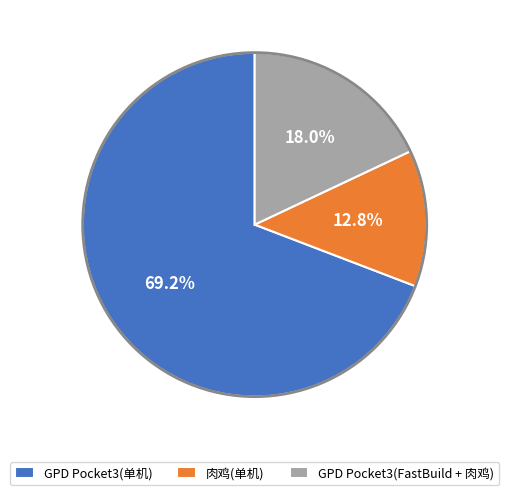

To the nearest percent, what is the combined percentage of GPD Pocket3(单机) and 肉鸡(单机)?

82%